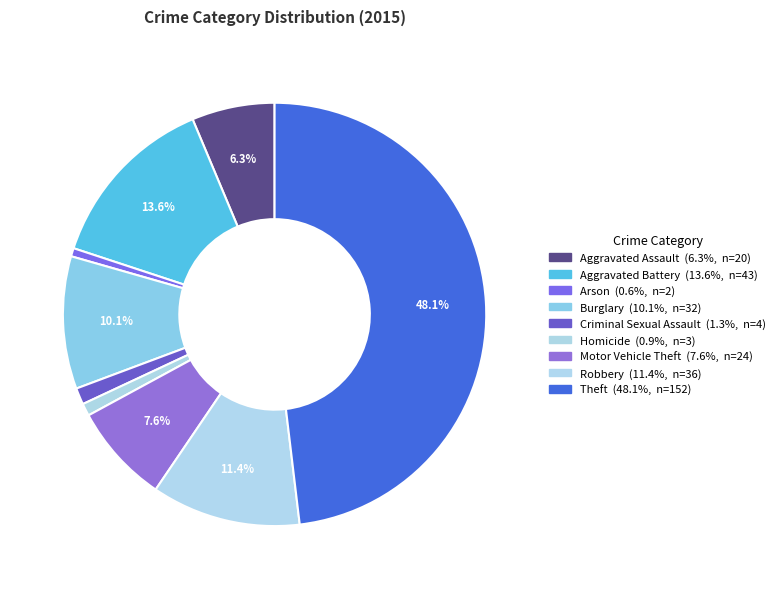

Which category has the biggest portion of the pie?

Theft